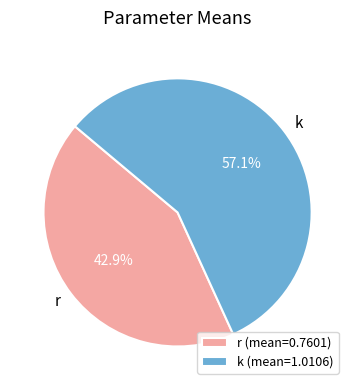

Rank the categories by value from highest to lowest.

k, r